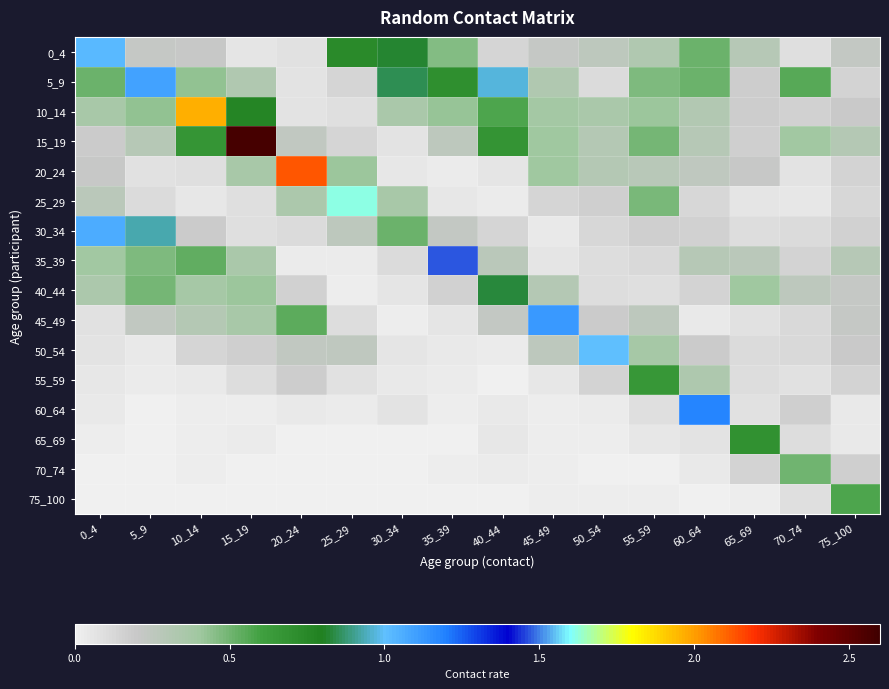

What is the maximum value shown in the chart?

2.6